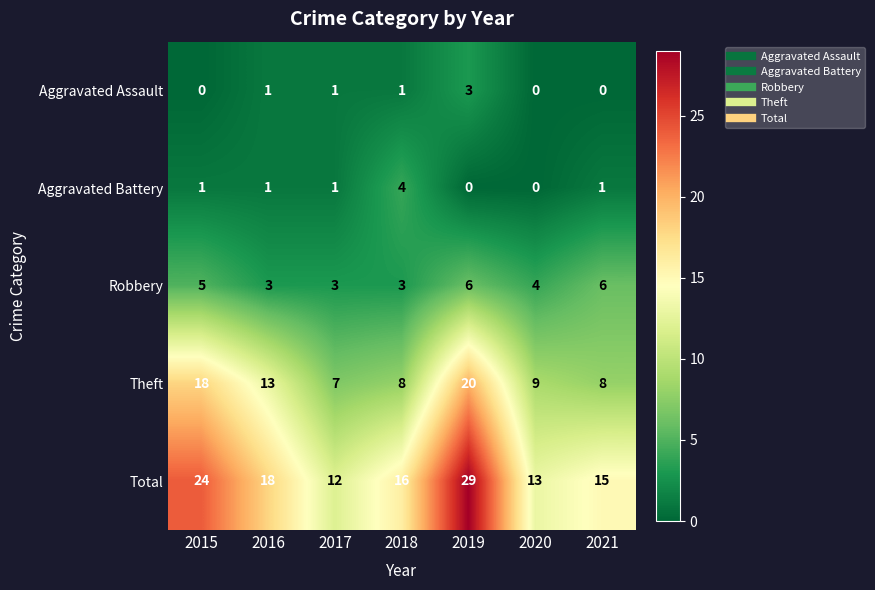

At which category is the sum across all series the highest?

2019